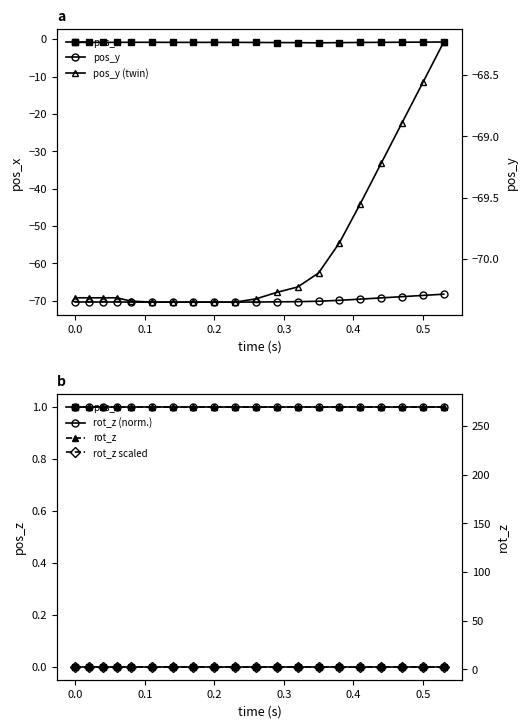

Which series has the largest range (max minus min)?

pos_y